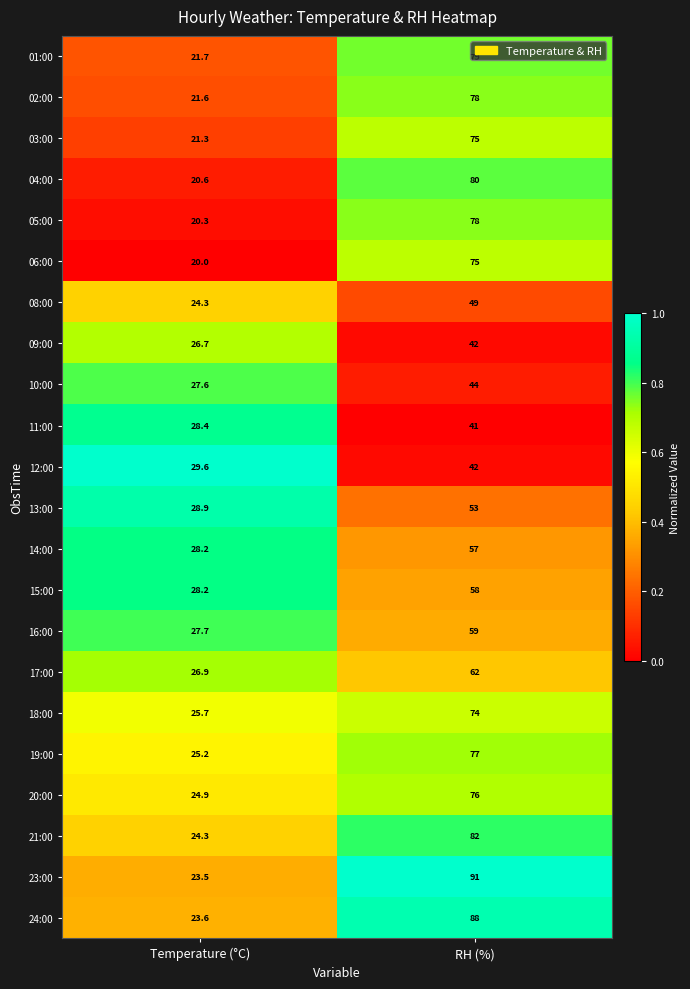

Which series has the largest total across all categories?

23:00